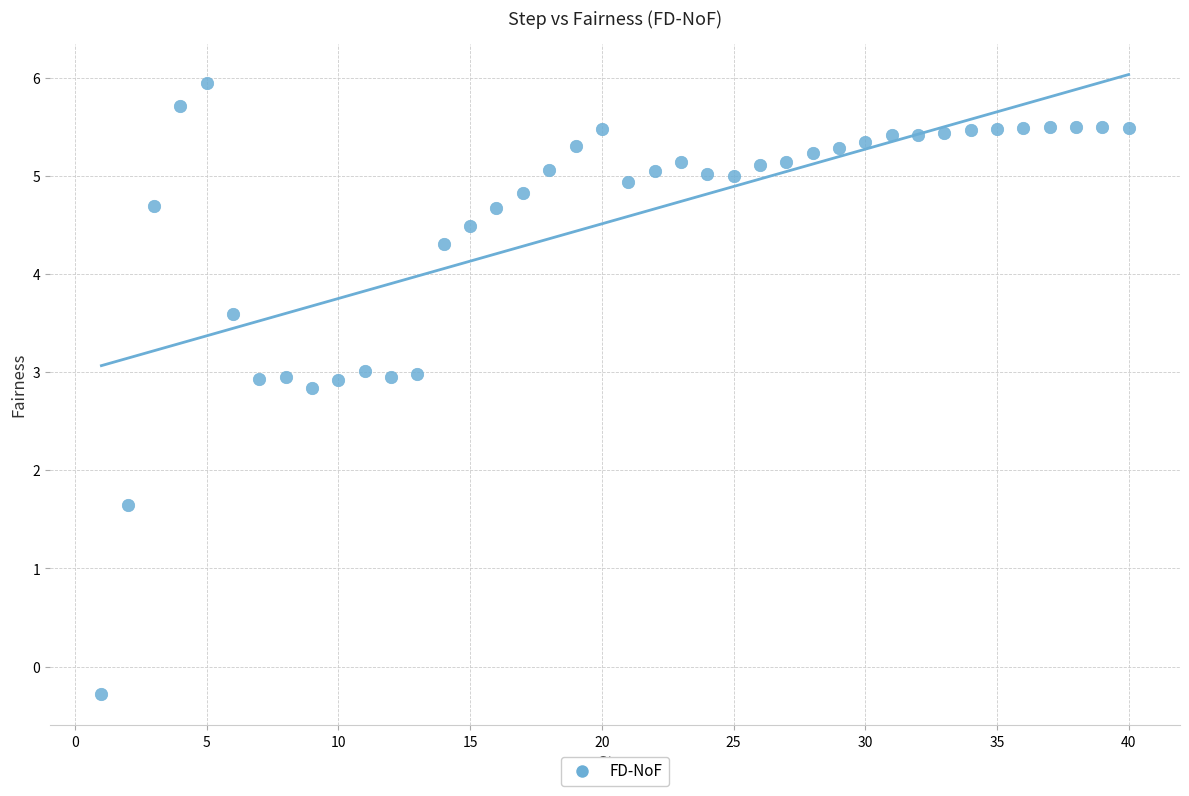

What is the range of Y values (max minus min)?

6.2